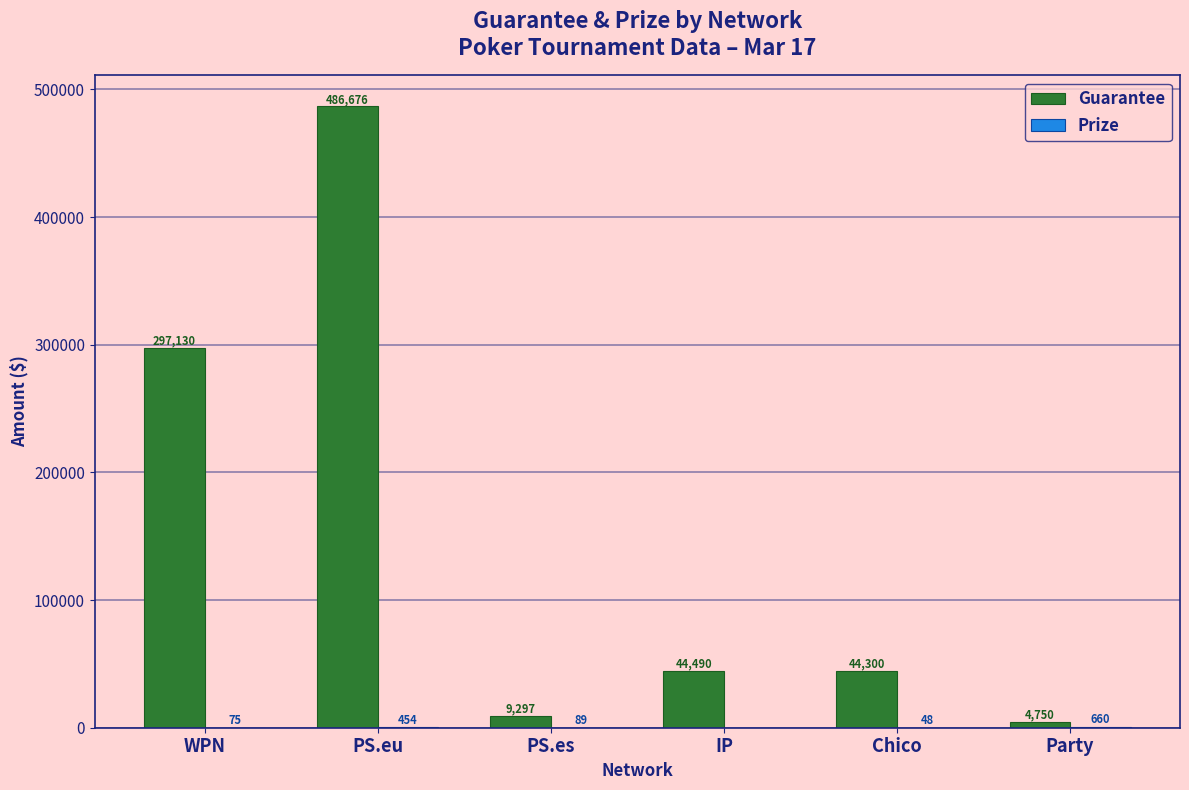

How many groups of bars are there?

6